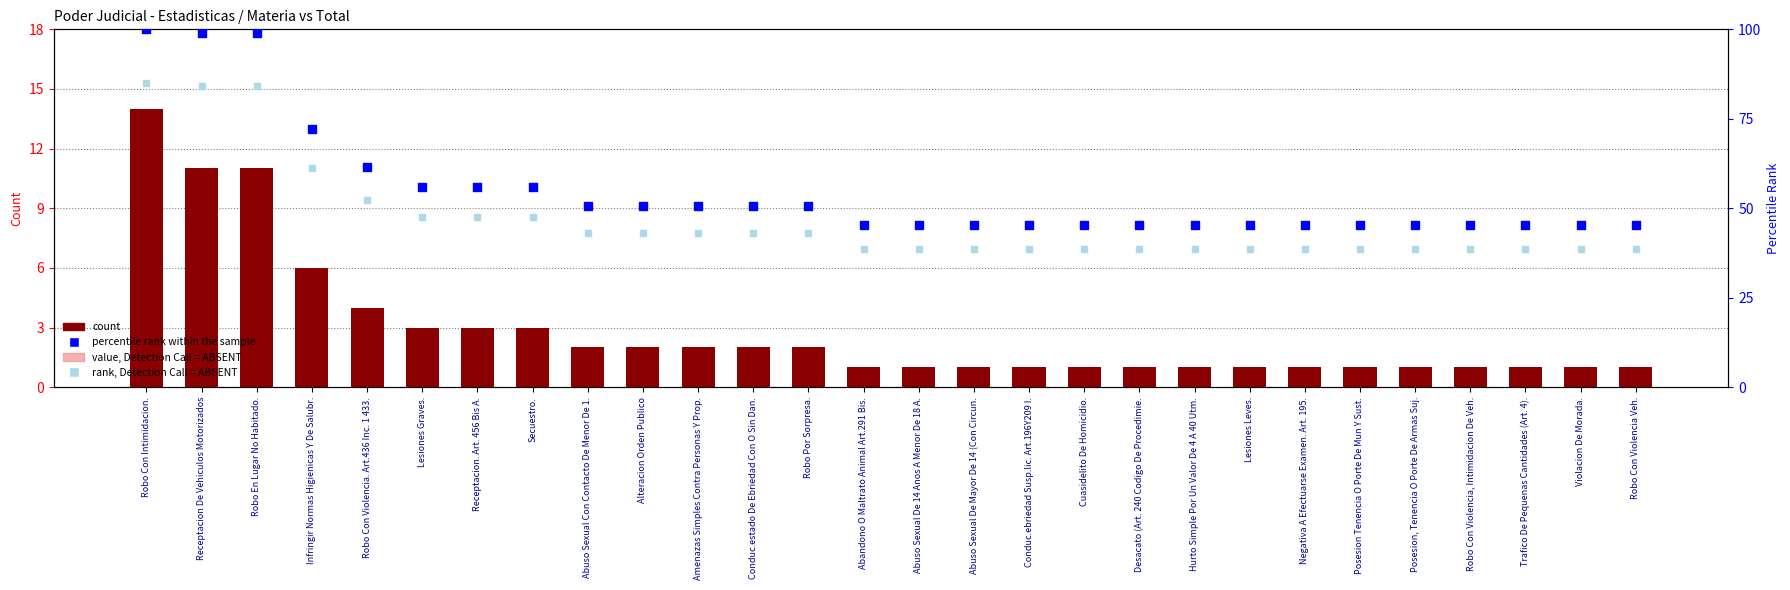

What are all the series names shown in the legend?

count, value, Detection Call = ABSENT, percentile rank within the sample, rank, Detection Call = ABSENT